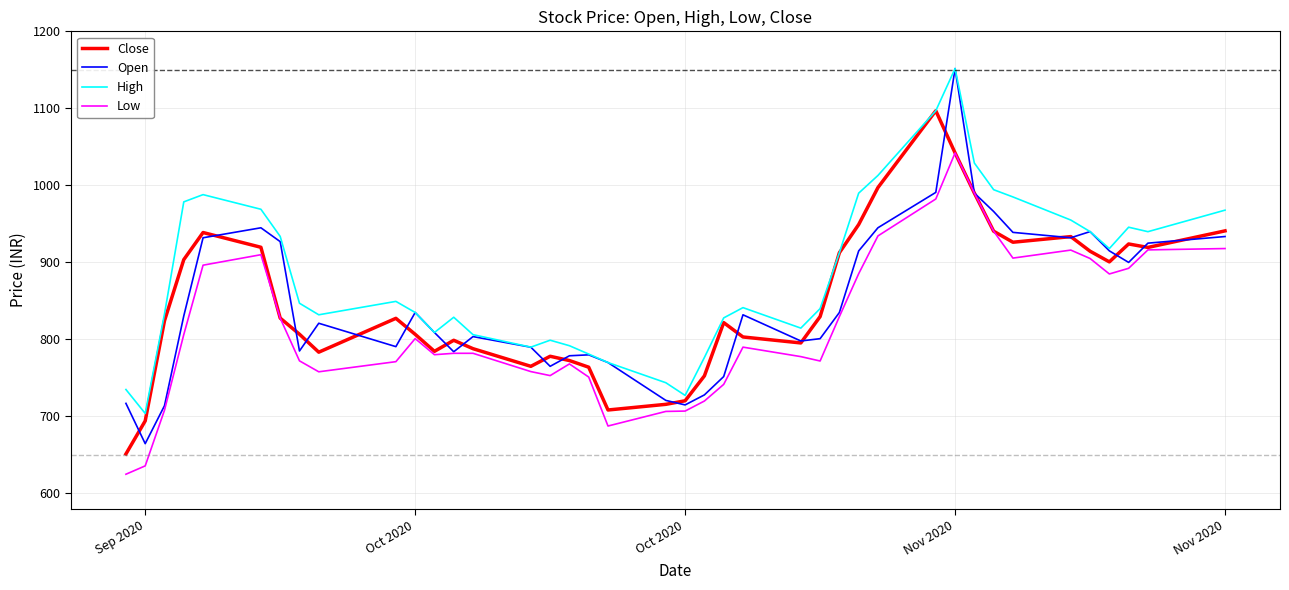

What is the sum of all Close values?

33970.2